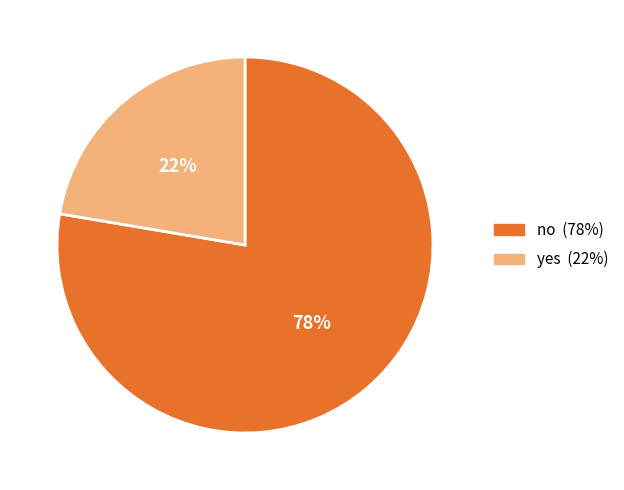

To the nearest percent, what percentage of the pie is yes?

22%